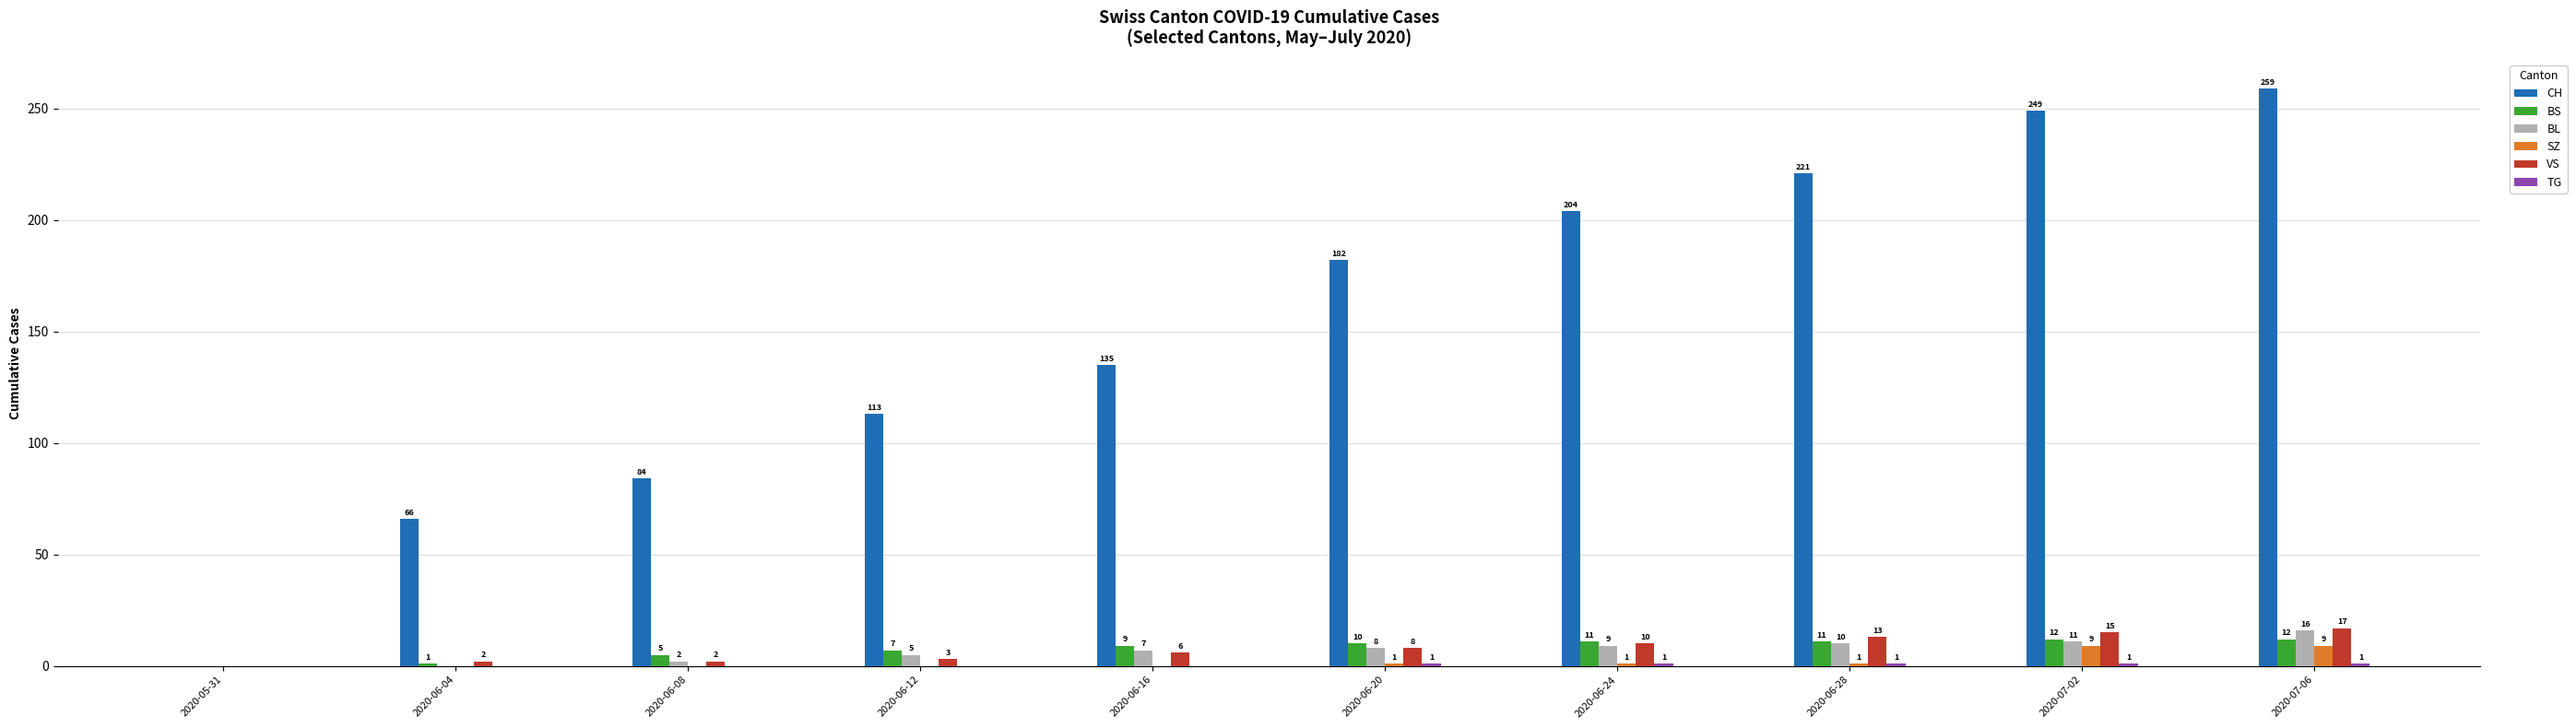

Is it true that BS equals 12 at 2020-07-06?

True